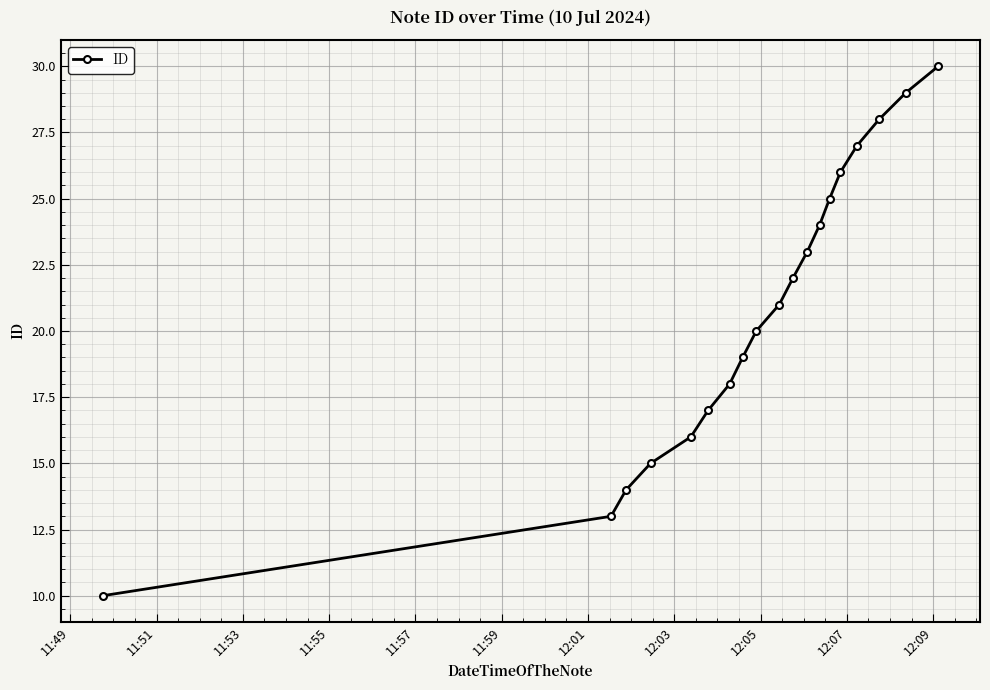

True or false: the data has more than 0 interior local peaks.

False